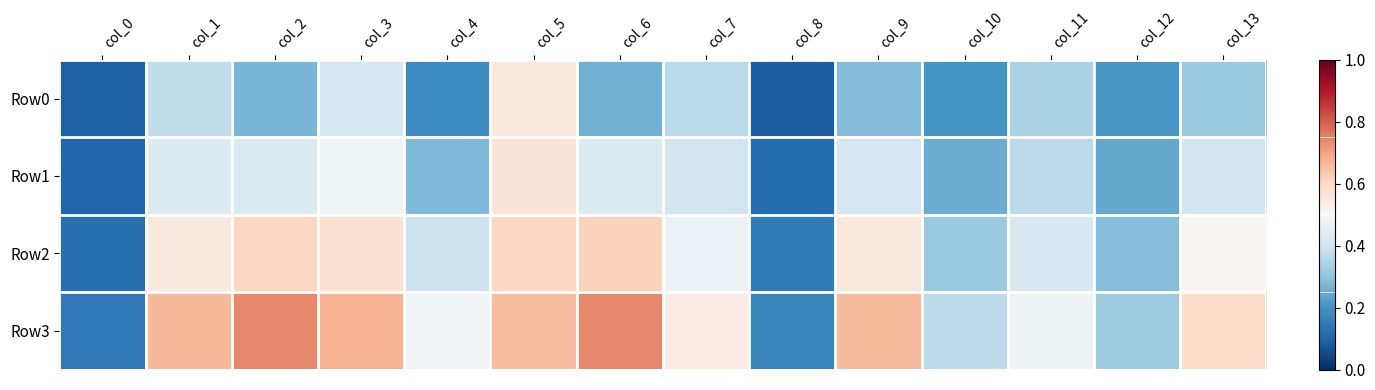

How many data points does each series have?

14